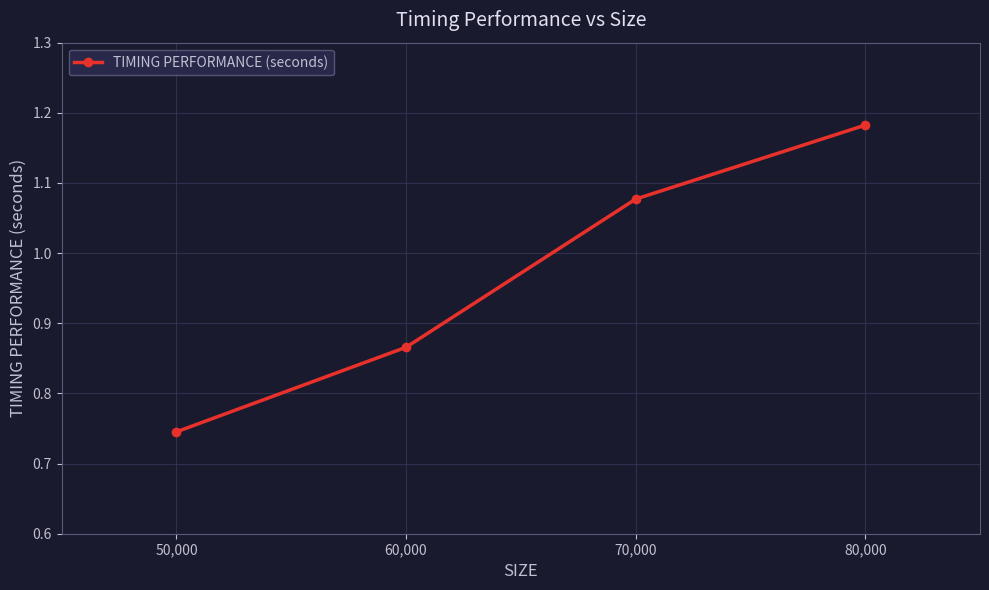

True or false: the data shows 1.3 at 60,000.

False